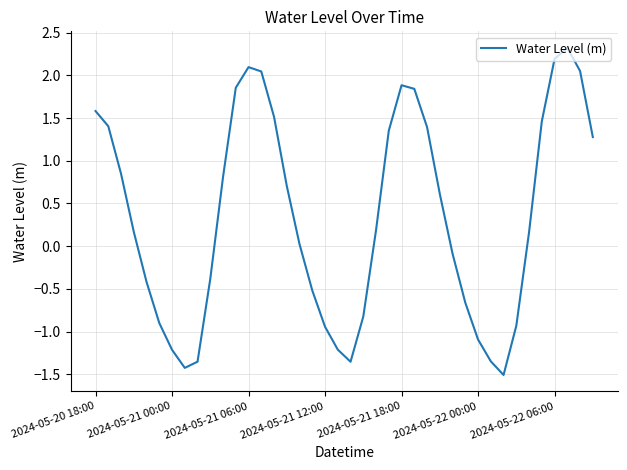

What is the difference between the maximum and minimum values?

3.8